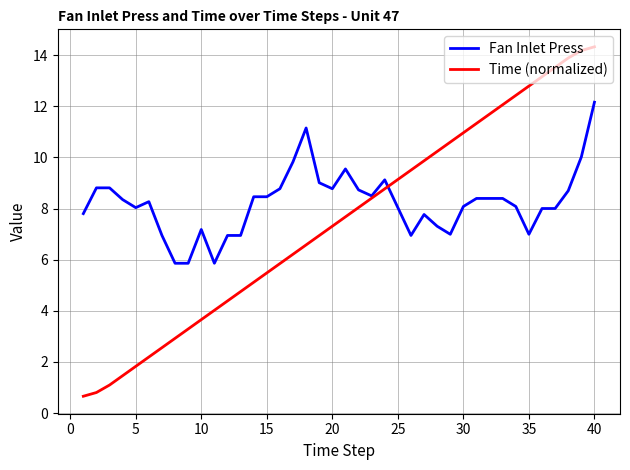

Rank the series by their maximum value, from highest to lowest.

Time (normalized), Fan Inlet Press